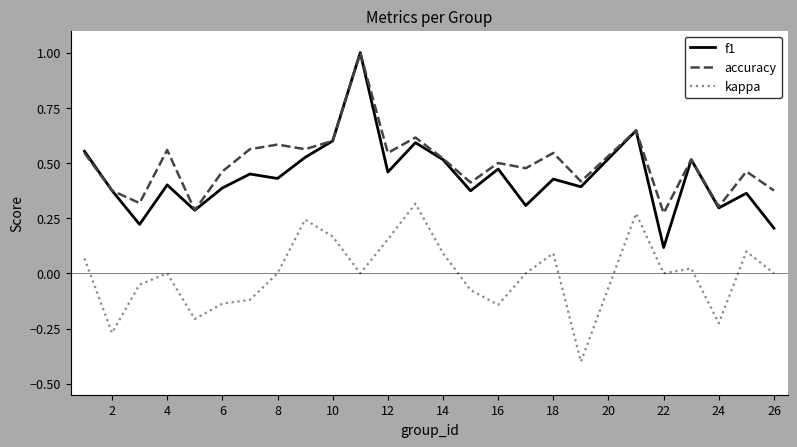

What is the minimum value for kappa?

-0.4